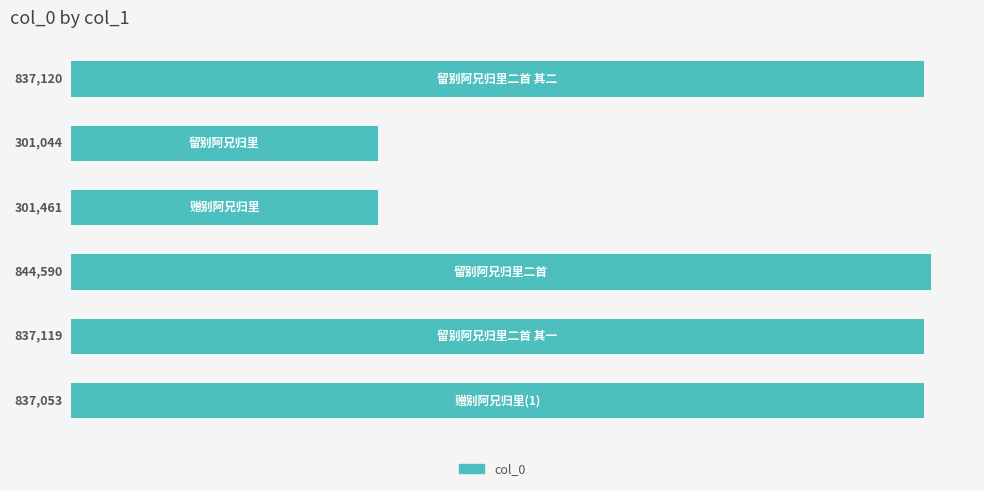

How many bars are there in total?

6